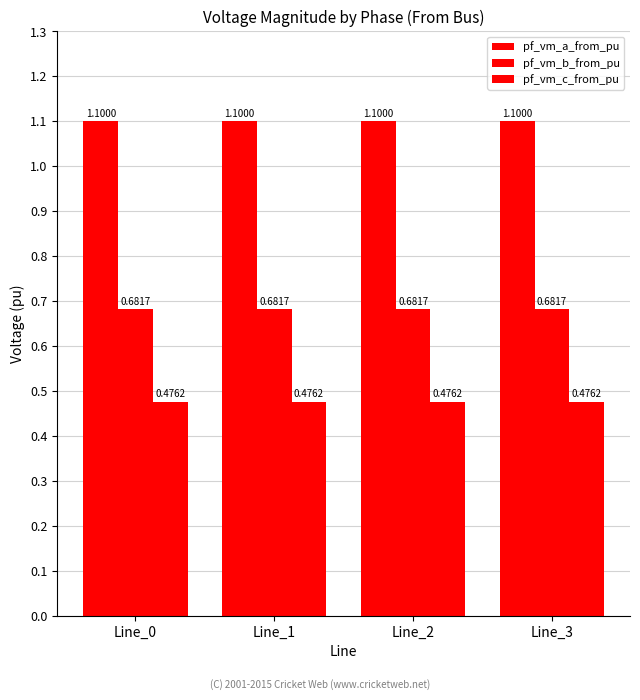

What is the maximum value for pf_vm_b_from_pu?

0.7